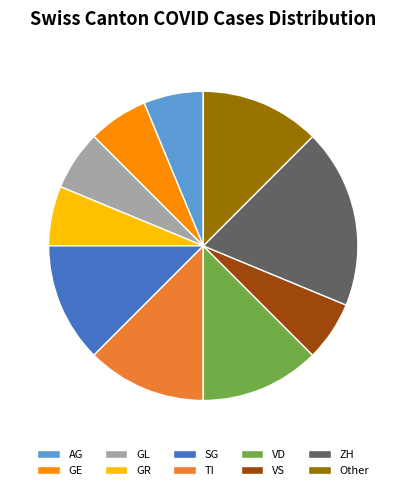

Which slice is the largest?

ZH